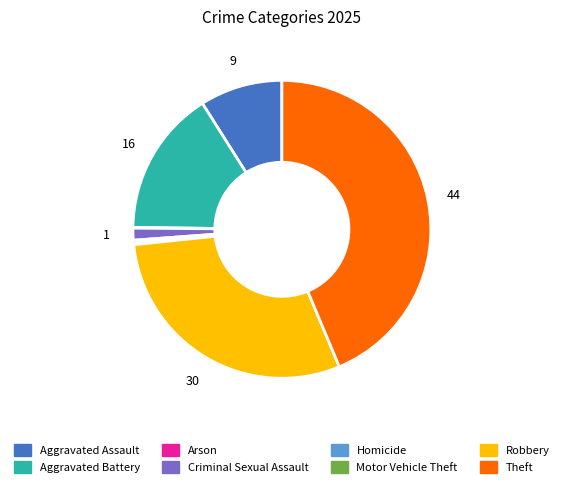

Which has a higher value, Robbery or Aggravated Assault?

Robbery